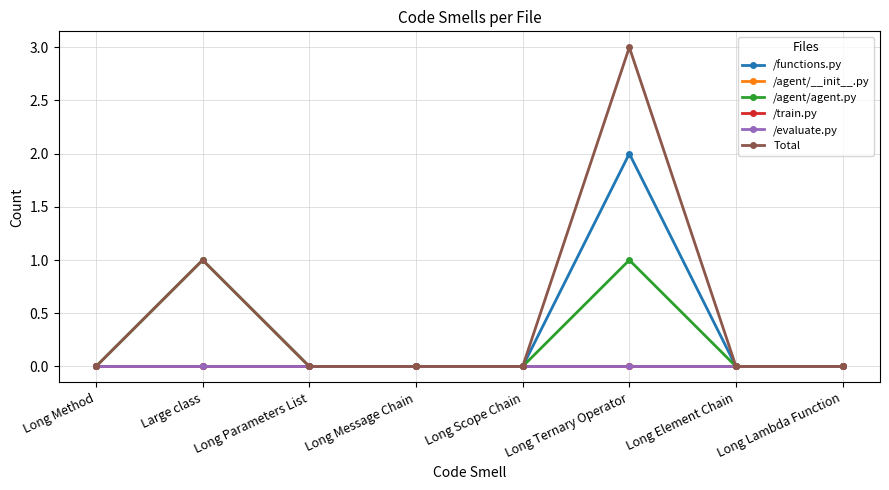

Is this an area chart (filled region under the line)?

No